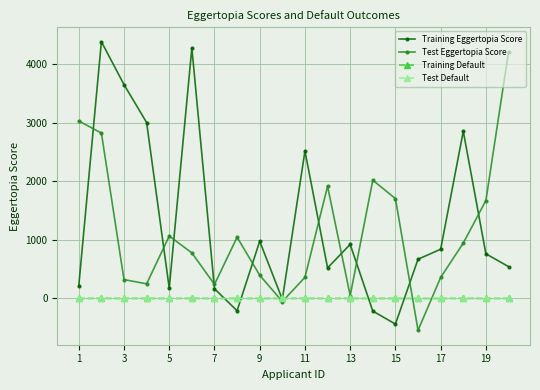

How many intersections are there between Test Eggertopia Score and Training Default?

4